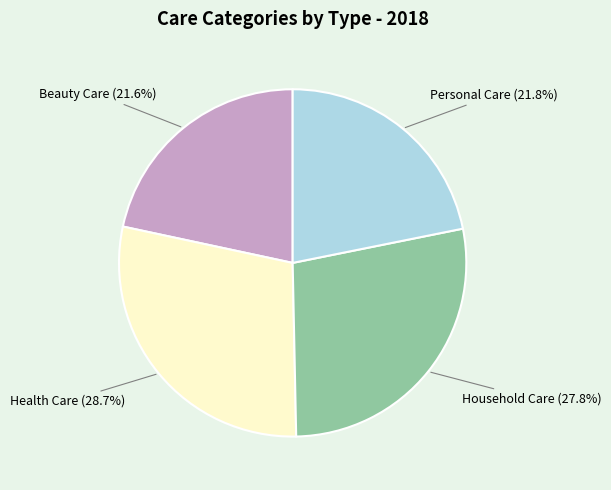

What percentage is the Health Care slice, to the nearest percent?

29%